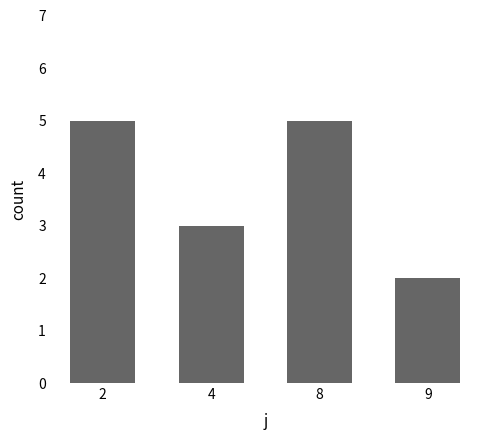

What is the average value?

4